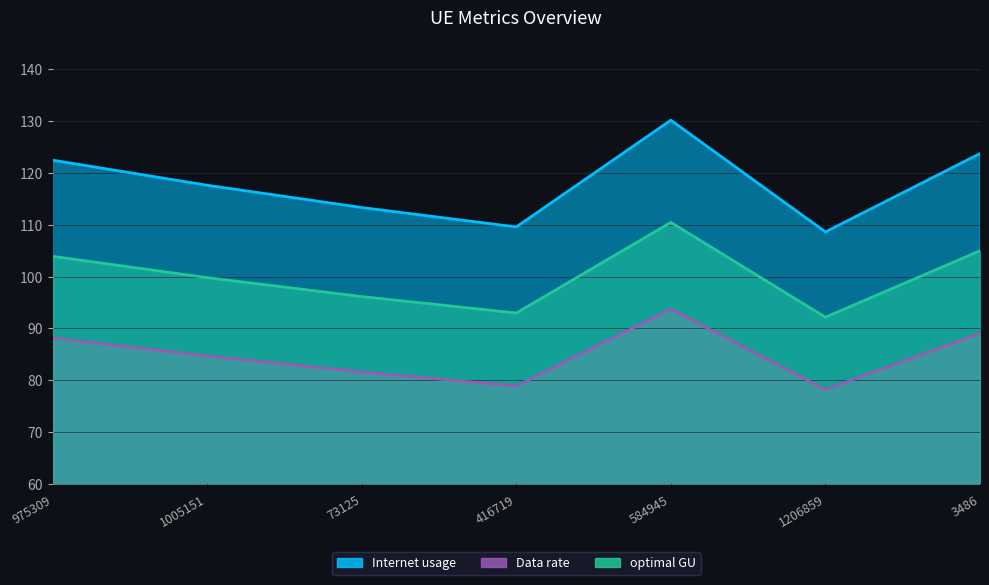

True or false: optimal GU has a value of 110.4 at 584945.

True